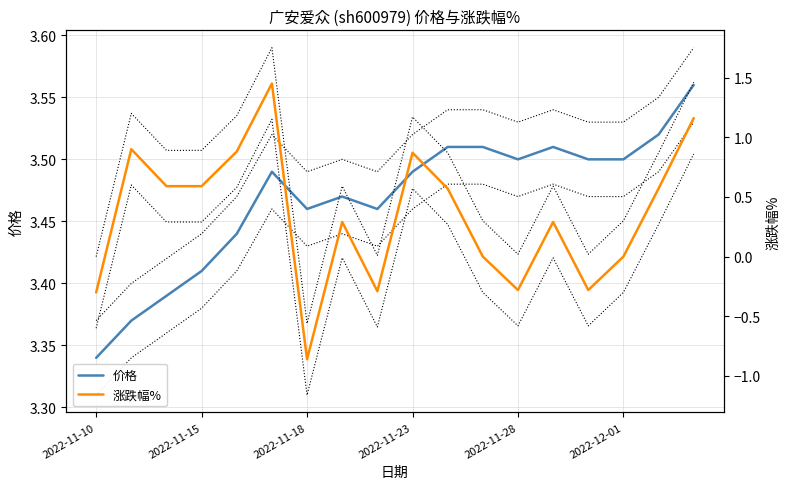

Is it true that 价格 equals 1.1 at 2022-12-01?

False